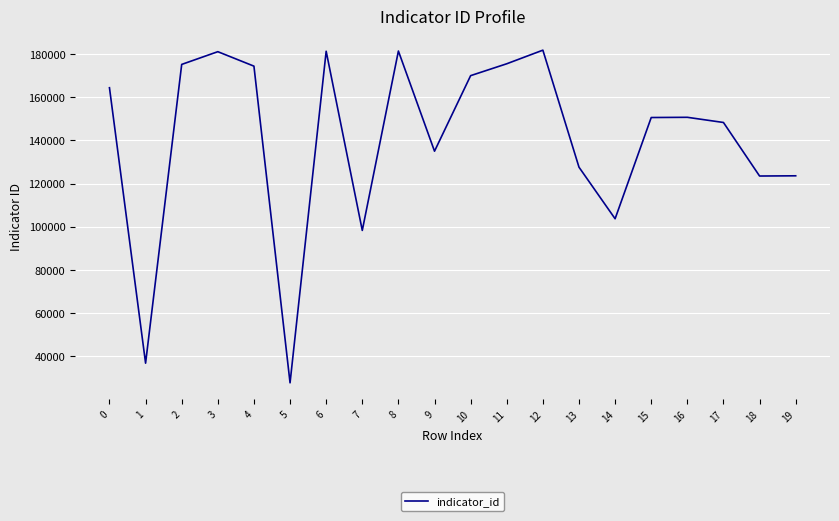

What is the sum of all values?

2811020